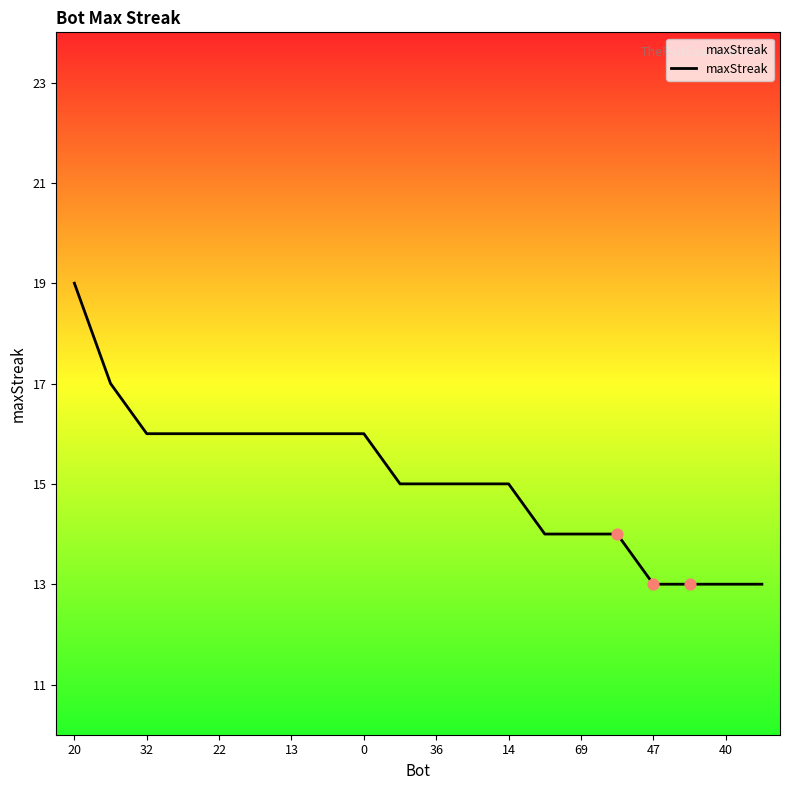

What is the difference between the maximum and minimum values?

6